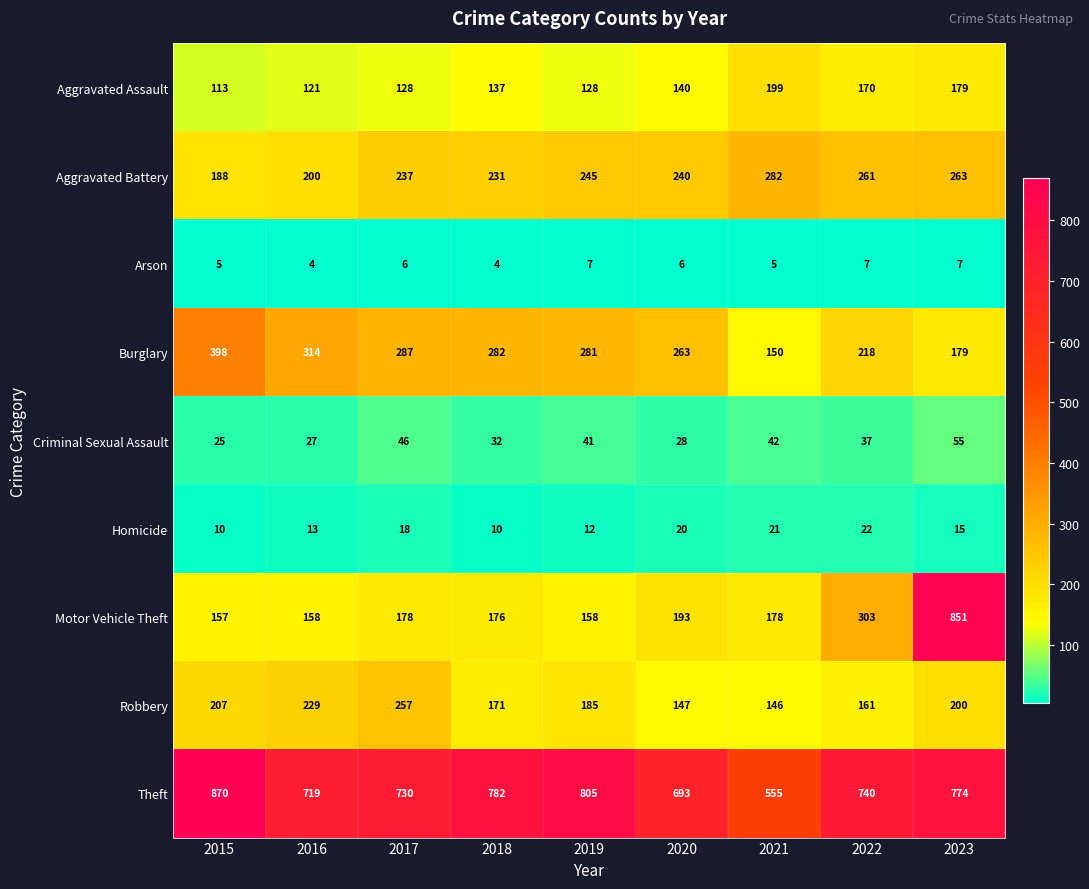

Which series has the largest total across all categories?

Theft